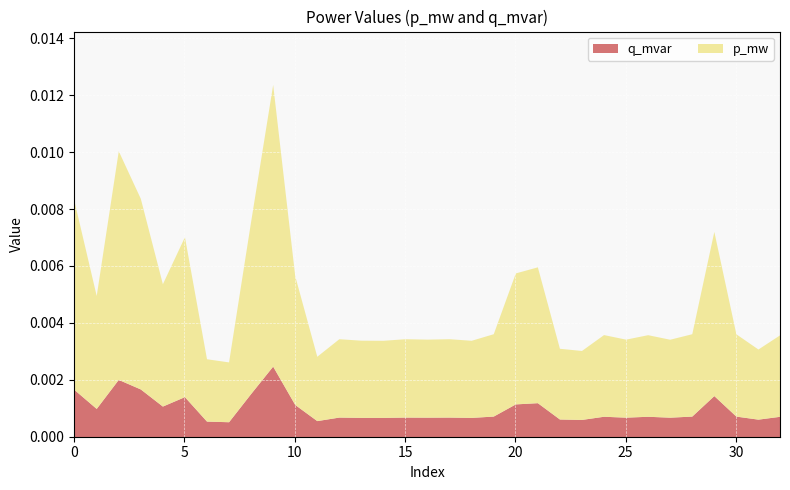

How many interior local valleys does the q_mvar series have?

11